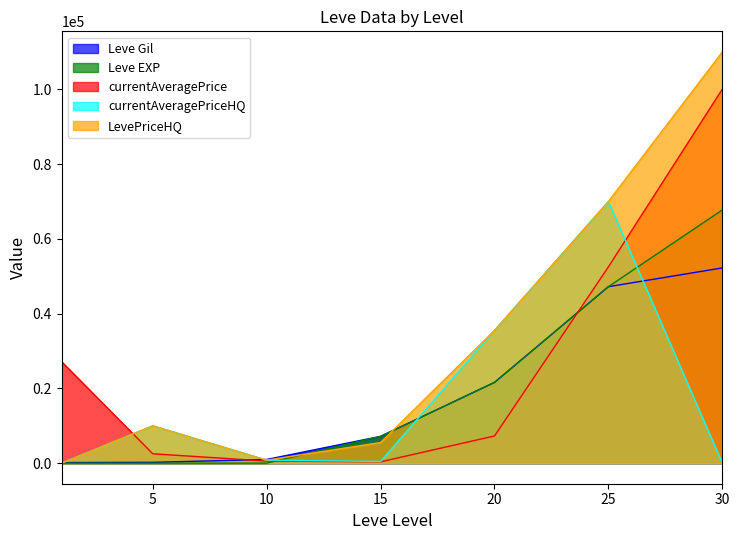

What is the maximum value shown in the chart?

110000